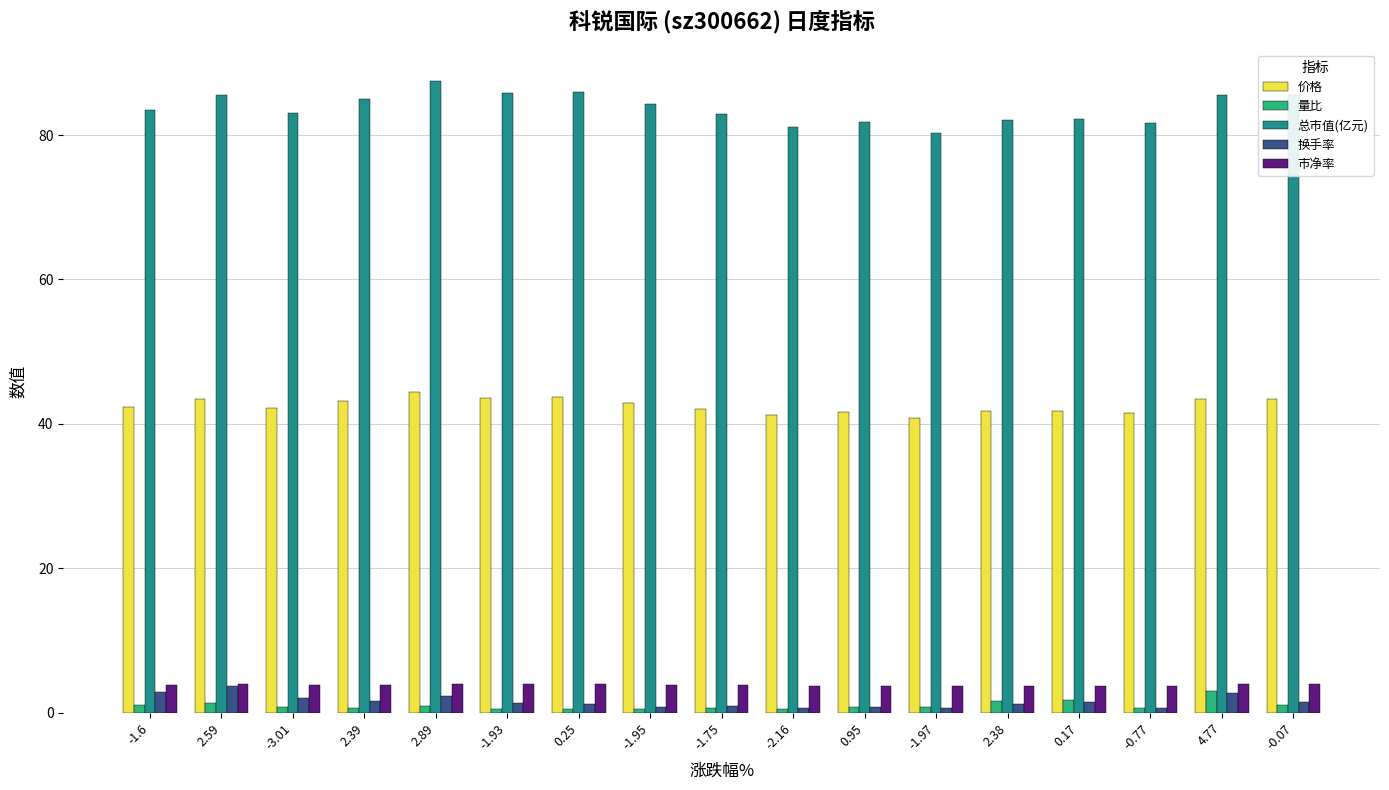

What is the total value across all series at 0.95?

128.7